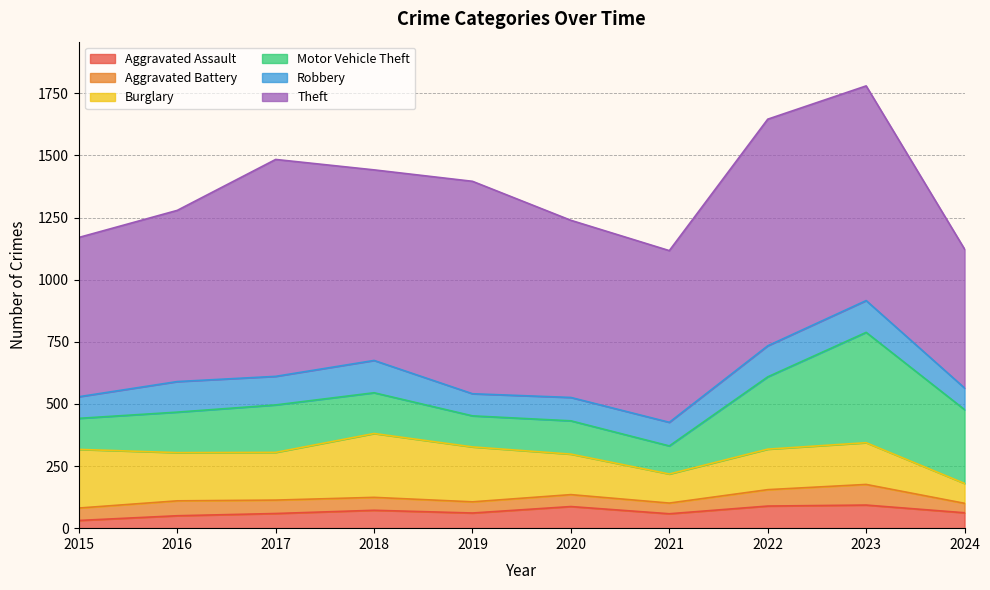

True or false: Burglary has a value of 236 at 2015.

True